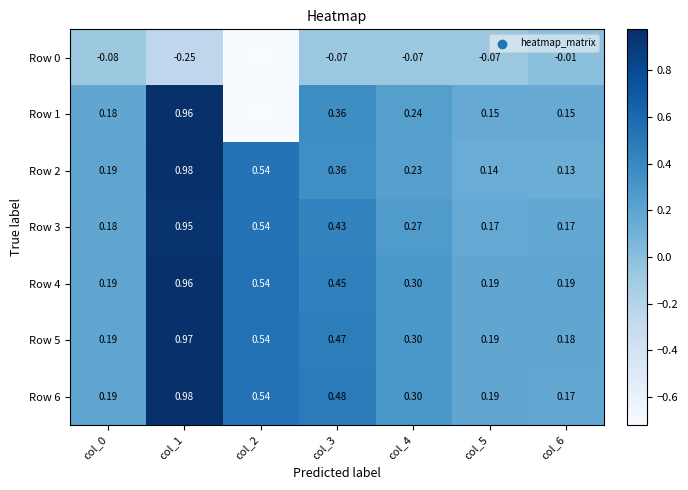

How many data points does each series have?

7